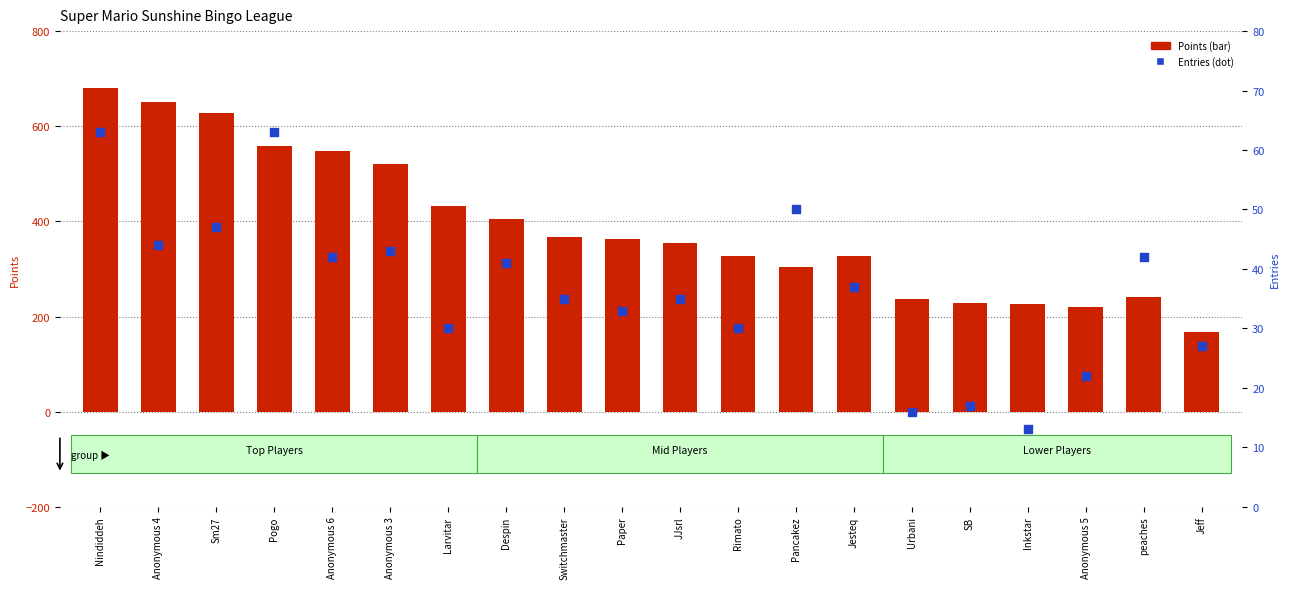

At how many categories does at least one series exceed 255?

14